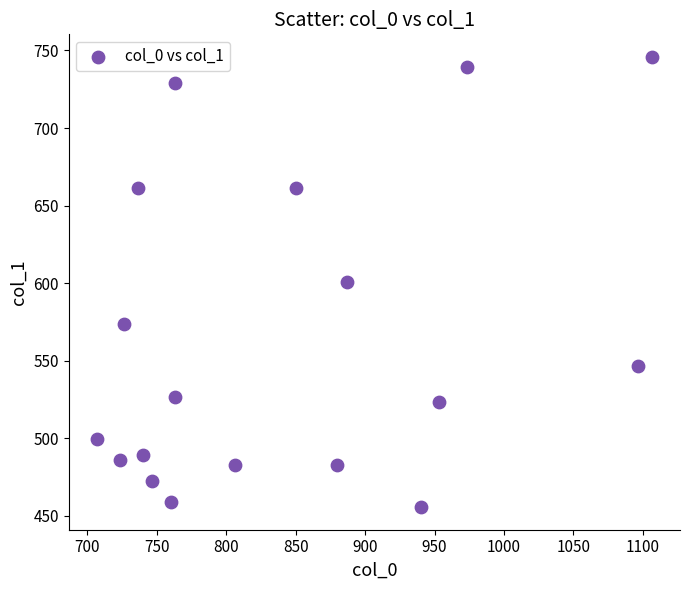

What is the range of X values (max minus min)?

400.0